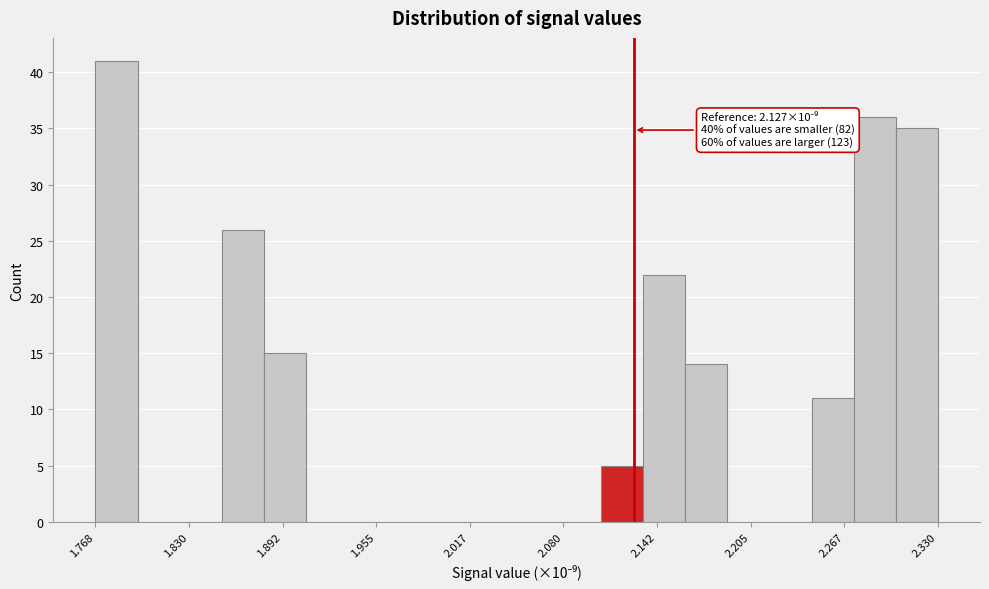

Read against the x-axis, roughly where is the centre of the tallest bar?

1.78